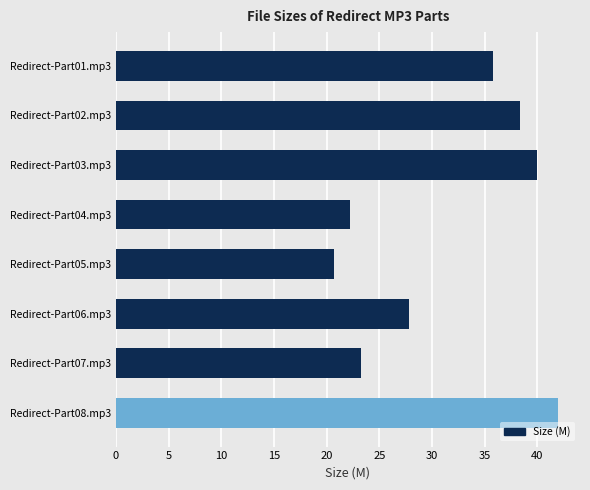

The chart shows a value of 20.6 at Redirect-Part05.mp3. True or false?

True